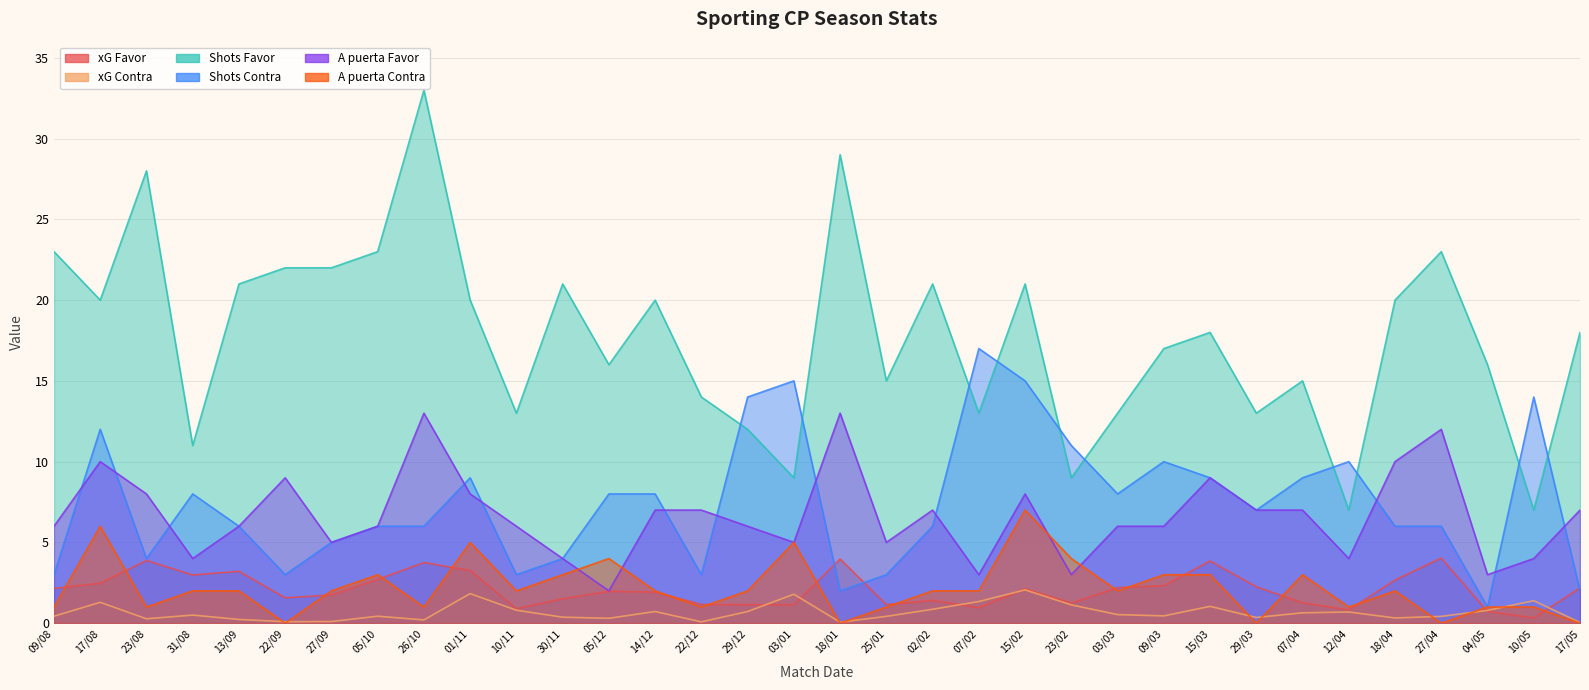

Is the value of Shots Contra at 23/02 greater than the value of A puerta Favor at 10/05?

Yes